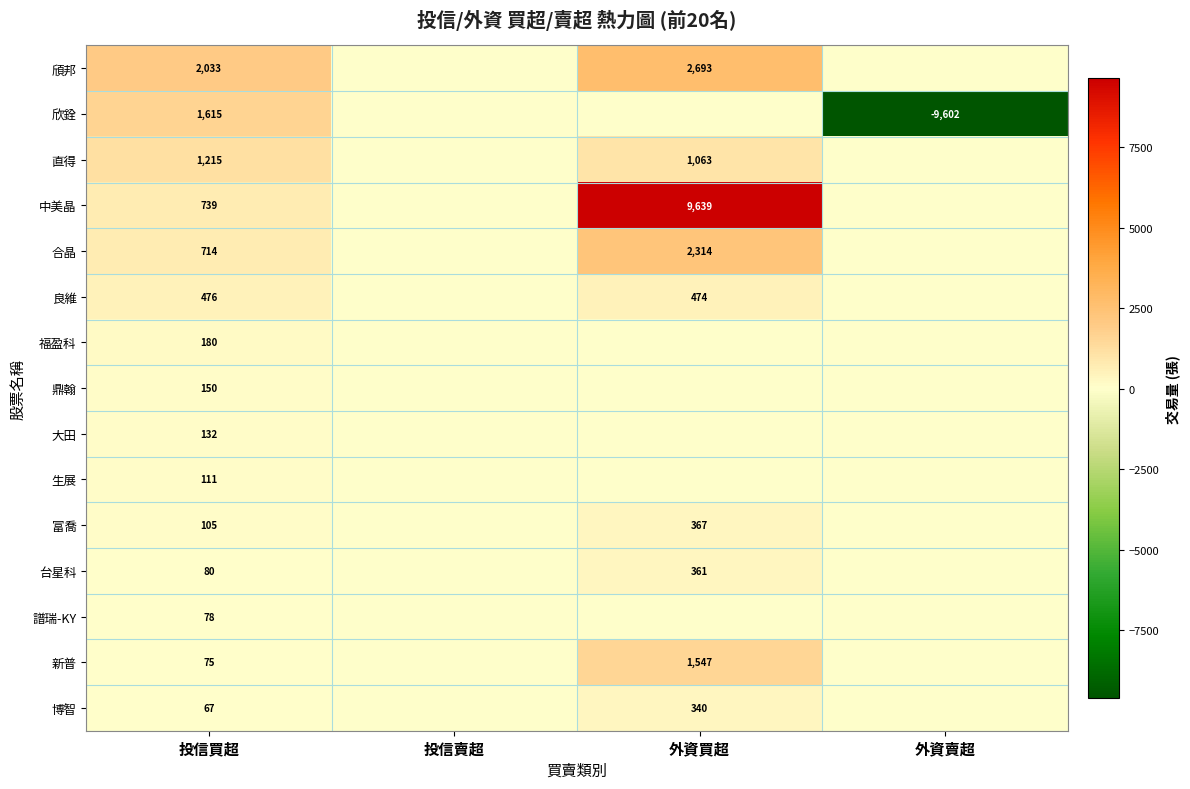

True or false: 富喬 has a value of 591 at 外資買超.

False